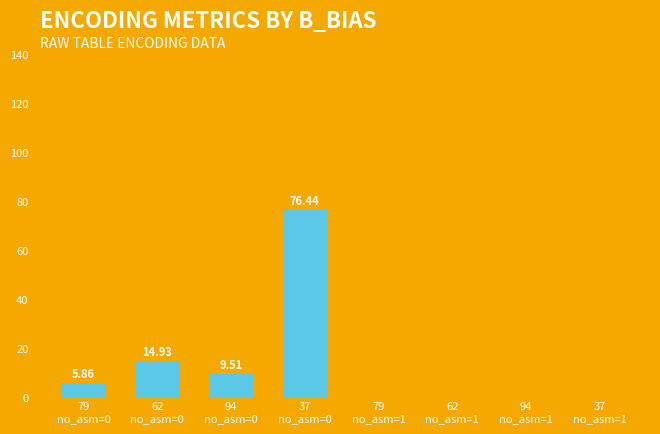

How many positive values are there?

4